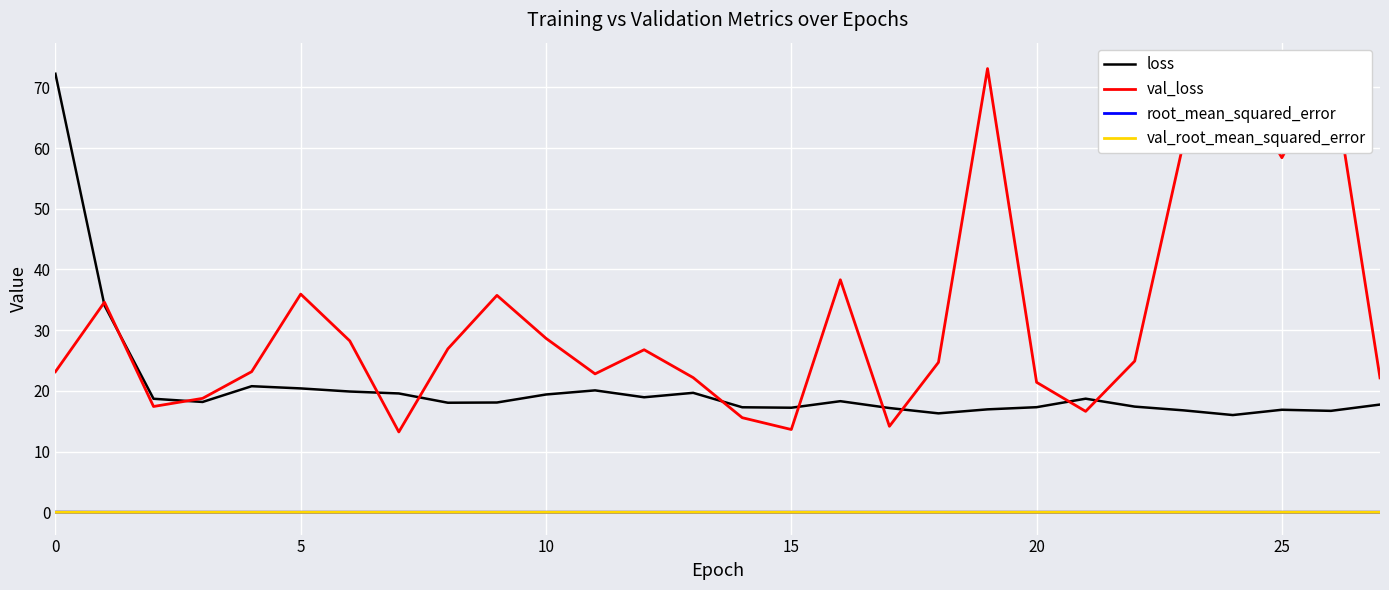

At how many categories does at least one series exceed 68?

4